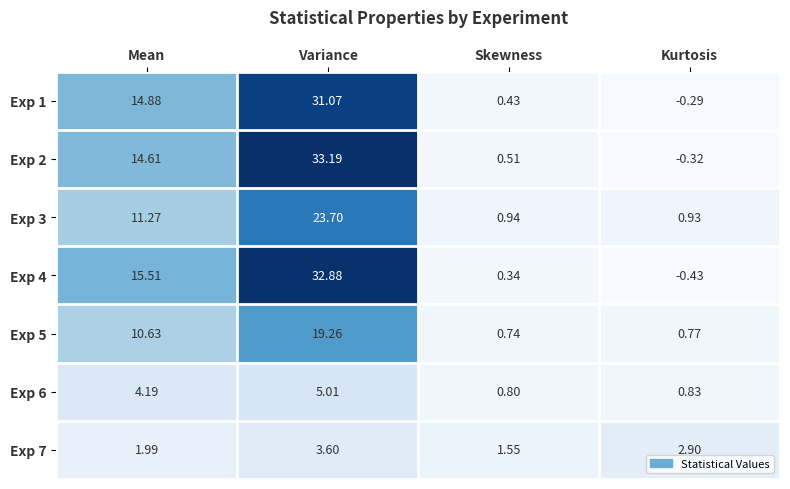

Which series has the largest total across all categories?

Exp 4